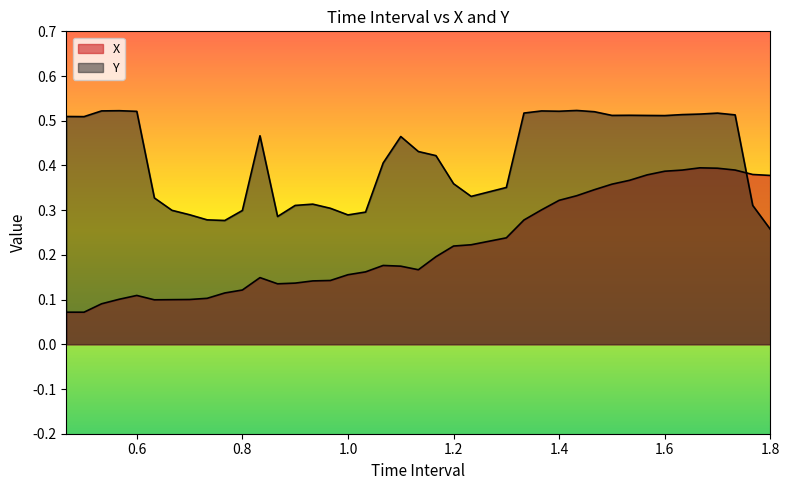

Reading left to right, transcribe all the data shown in this chart.

X: 0.1	0.1	0.1	0.1	0.1	0.1	0.1	0.1	0.1	0.1	0.1	0.1	0.1	0.1	0.1	0.1	0.2	0.2	0.2	0.2	0.2	0.2	0.2	0.2	0.2	0.3	0.3	0.3	0.3	0.3	0.4	0.4	0.4	0.4	0.4	0.4	0.4	0.4	0.4	0.4
Y: 0.5	0.5	0.5	0.5	0.5	0.3	0.3	0.3	0.3	0.3	0.3	0.5	0.3	0.3	0.3	0.3	0.3	0.3	0.4	0.5	0.4	0.4	0.4	0.3	0.4	0.5	0.5	0.5	0.5	0.5	0.5	0.5	0.5	0.5	0.5	0.5	0.5	0.5	0.3	0.3